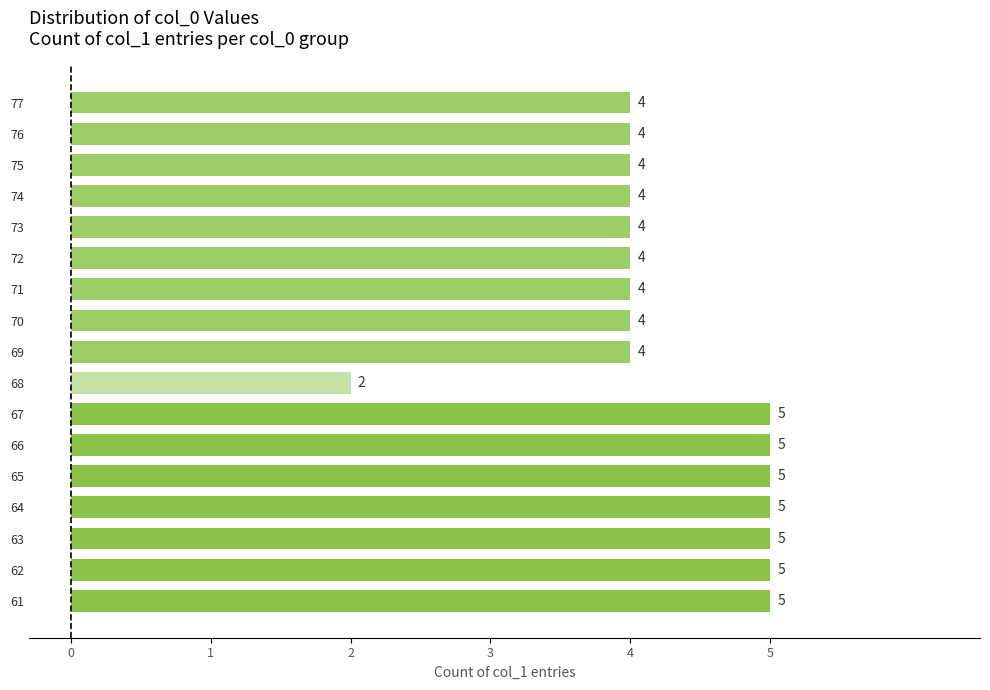

Are the bars horizontal?

Yes